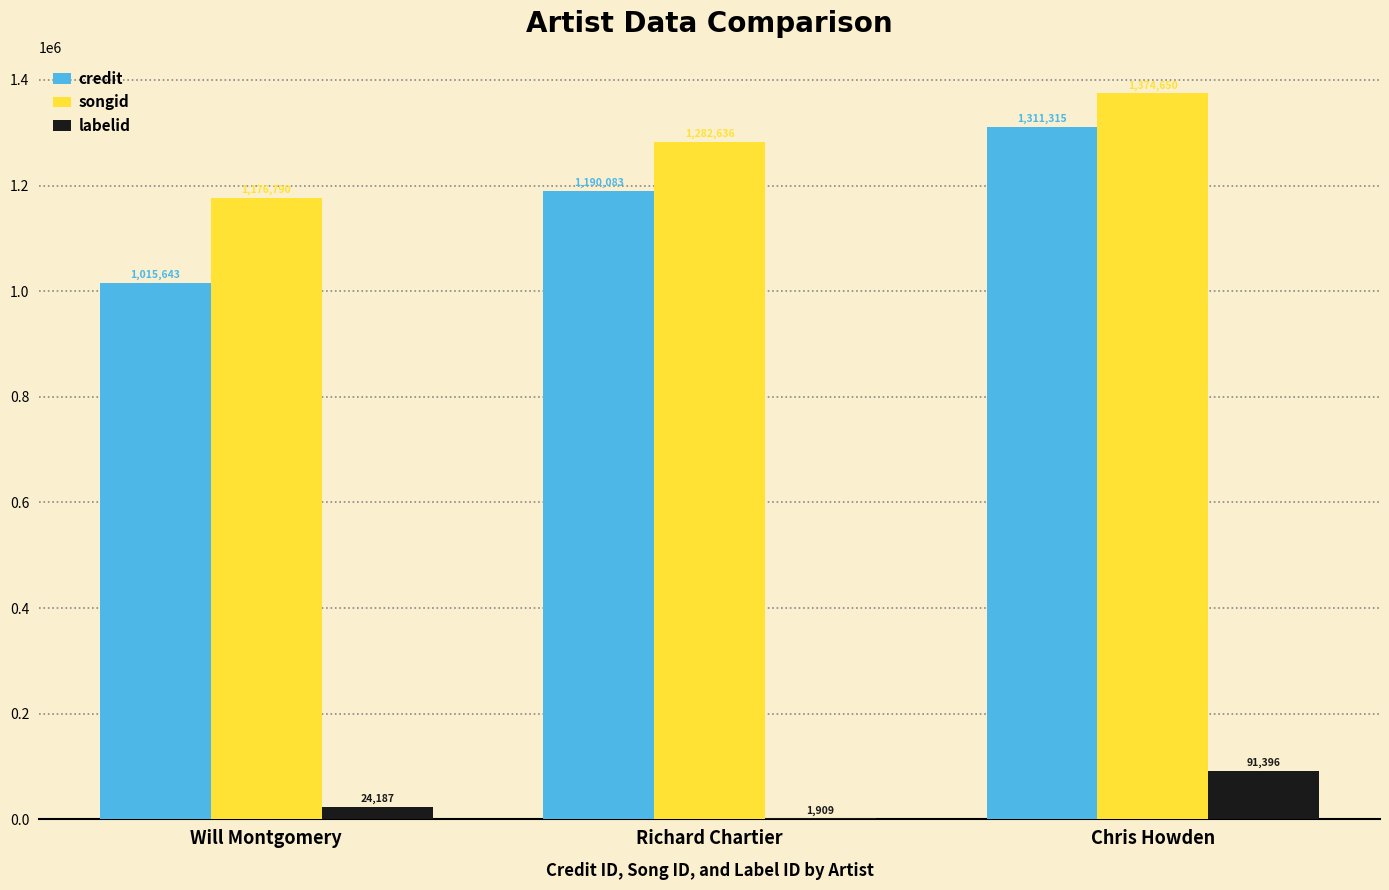

Which series changed the most between Richard Chartier and Chris Howden?

credit